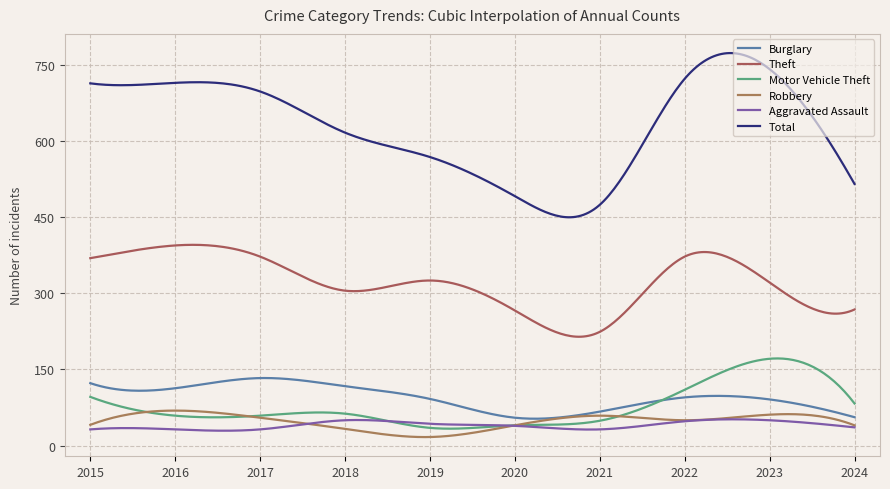

Which category has the highest value in the Burglary series?

2017